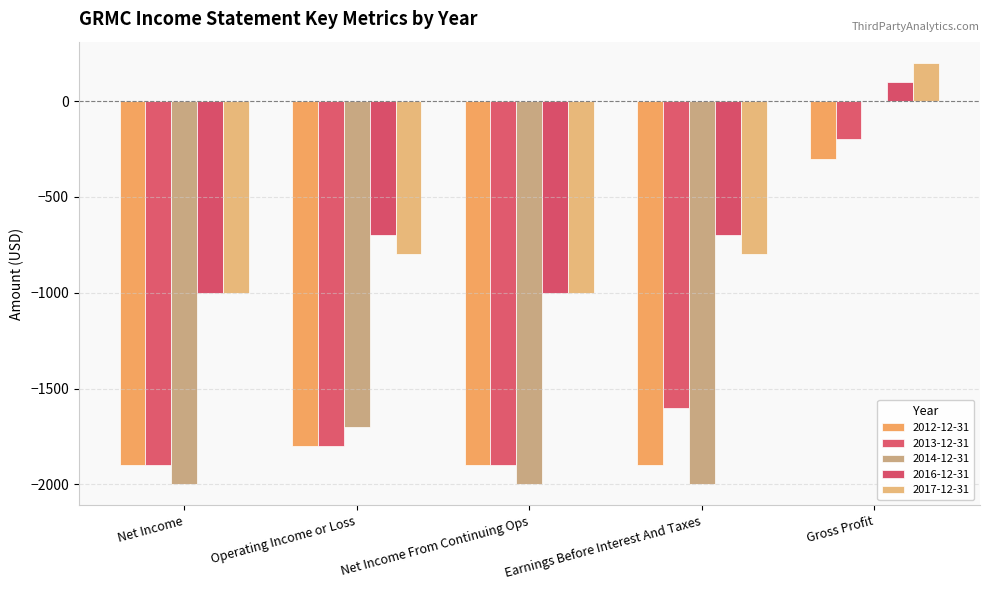

Where does the 2017-12-31 series first go above -800?

Gross Profit